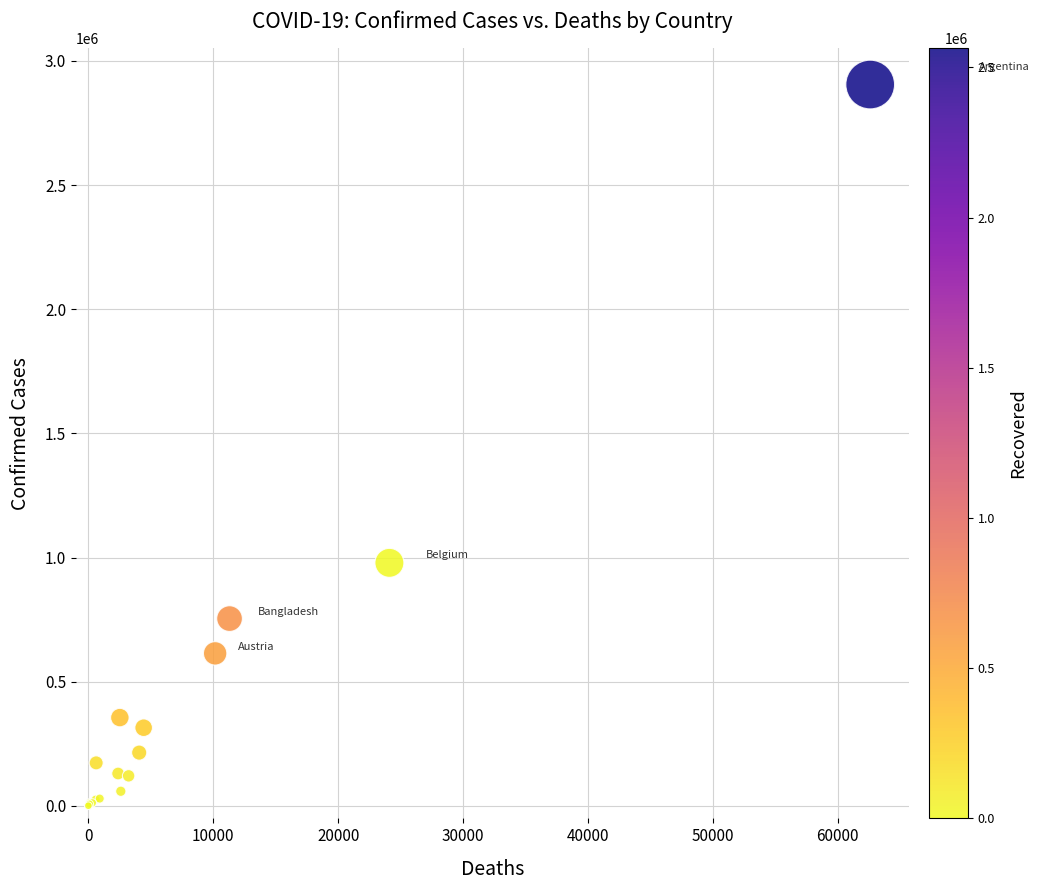

What Y value in the scatter plot is closest to 1453115?

979034